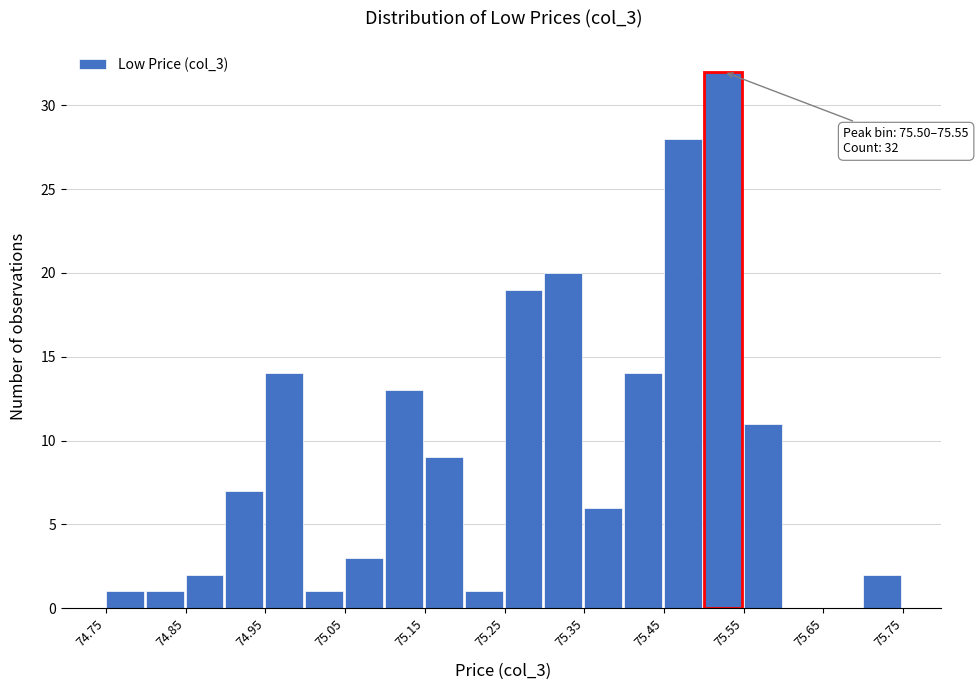

Over which range of the x-axis is the bar tallest?

75.50 to 75.55